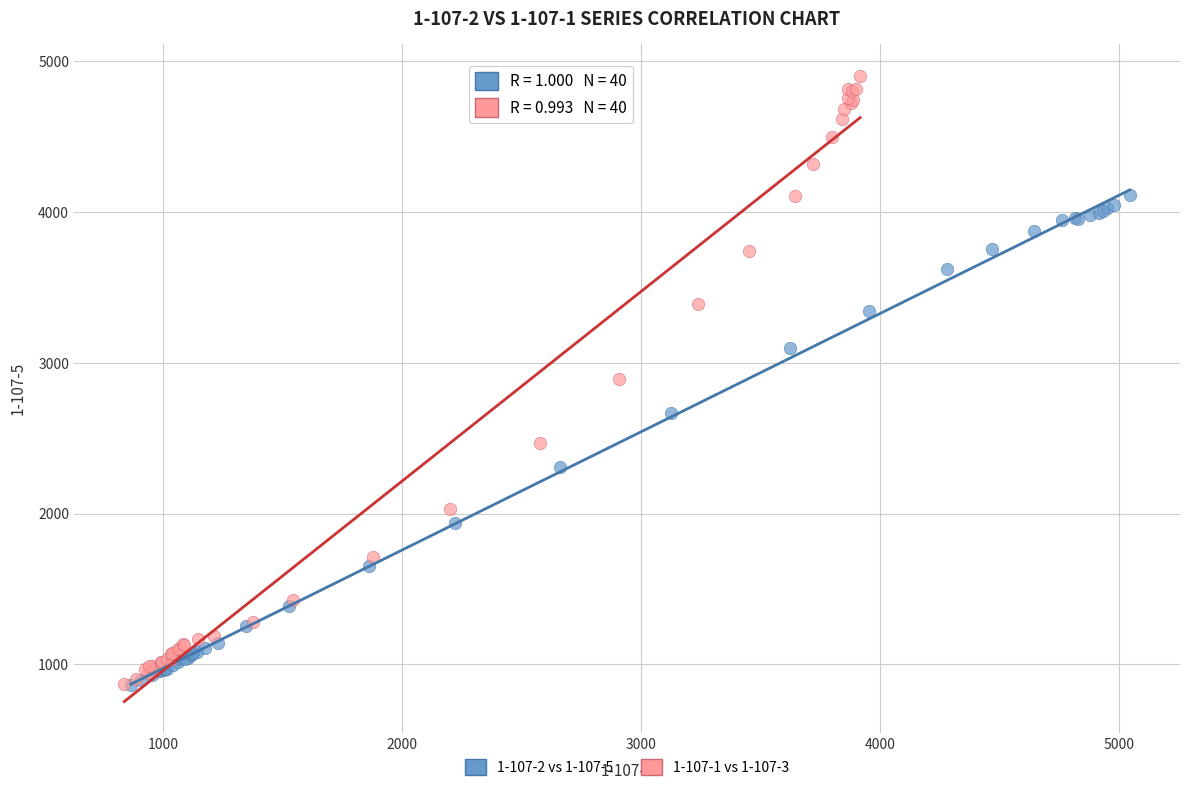

Which series contains the highest Y value?

1-107-1 vs 1-107-3